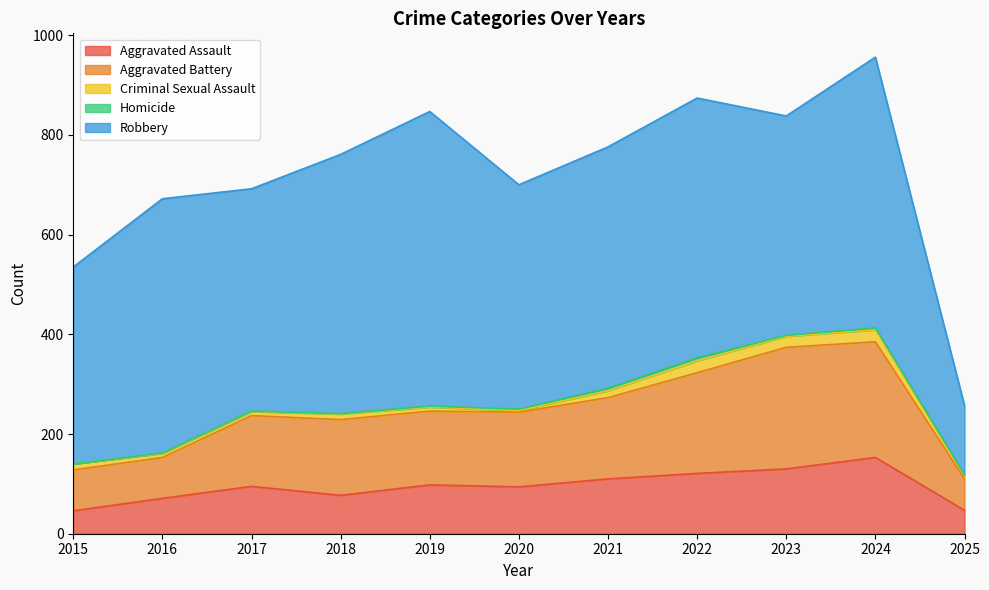

True or false: Homicide and Aggravated Assault cross at least once.

False